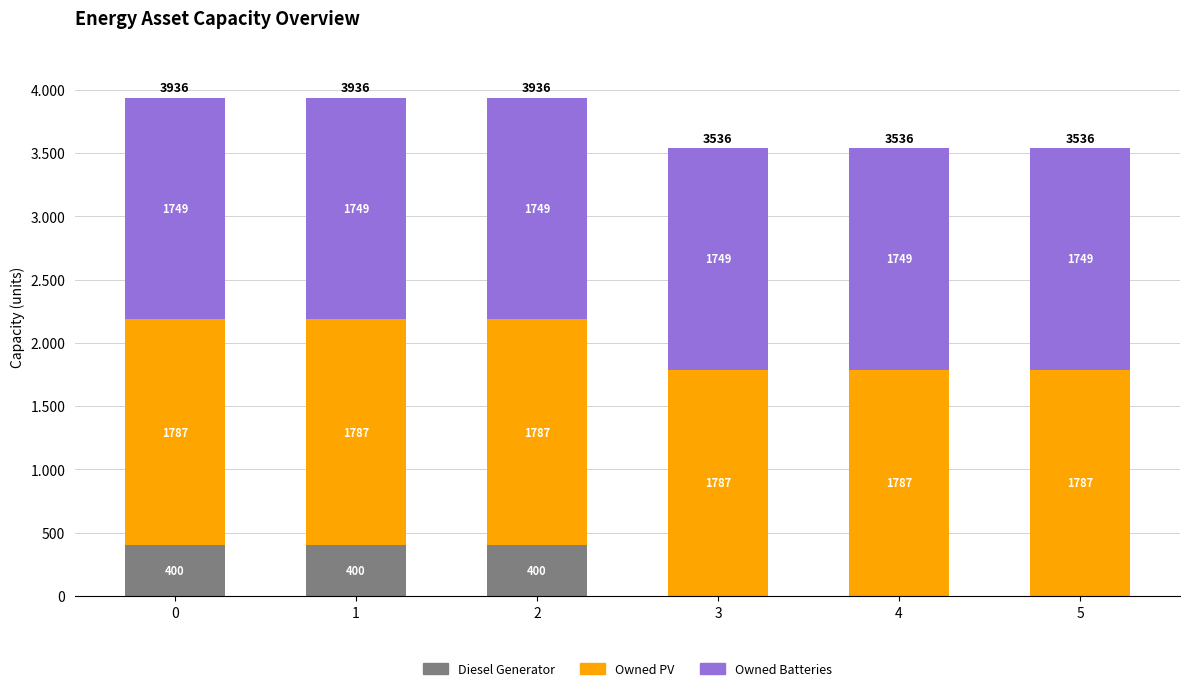

Which has a higher value, 1 or 0?

1